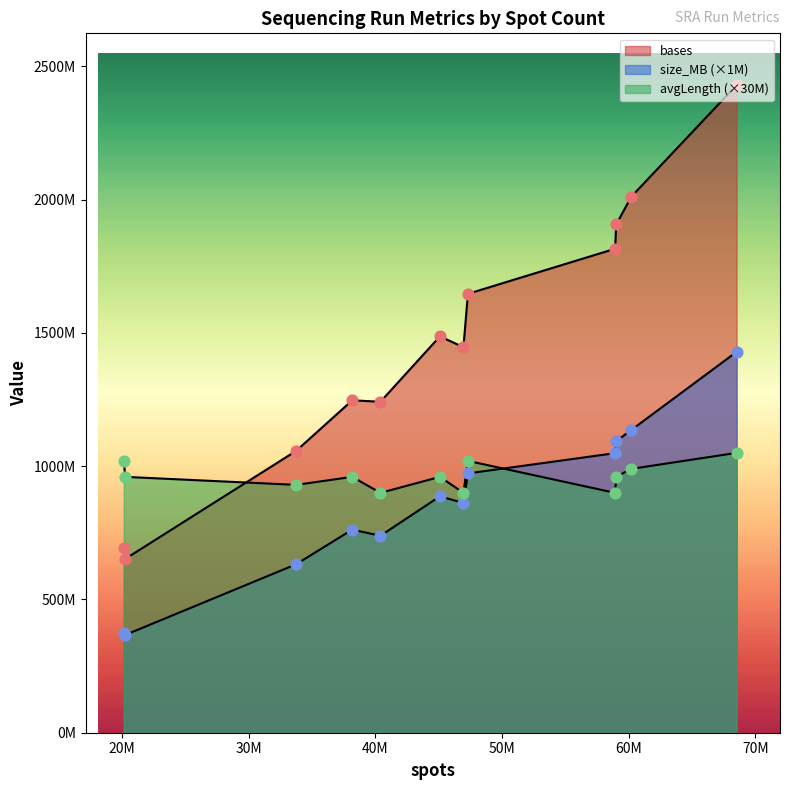

Which series has the largest total across all categories?

bases